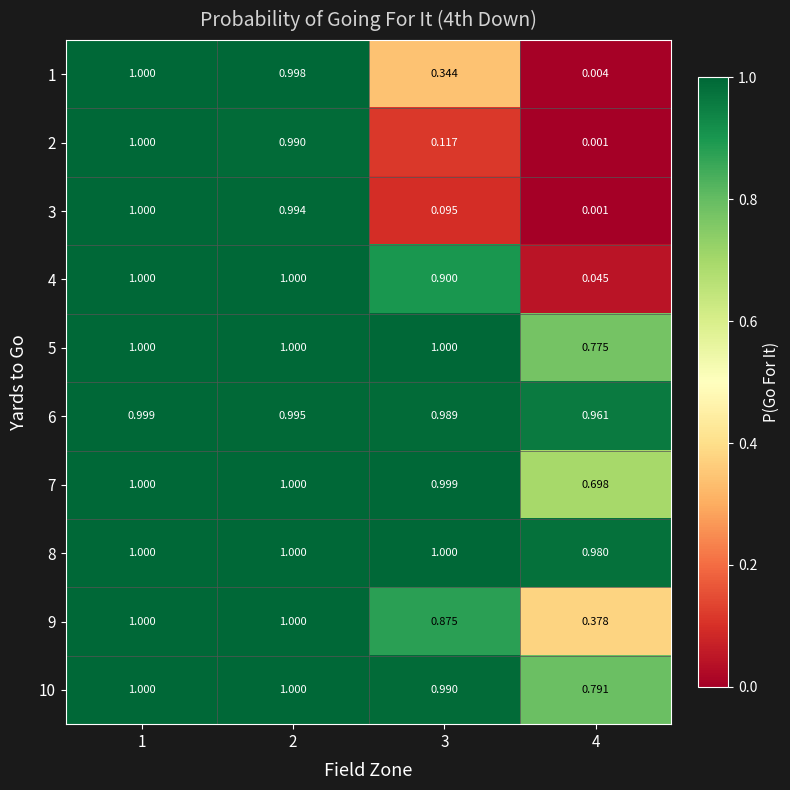

At how many categories does at least one series exceed 0?

4